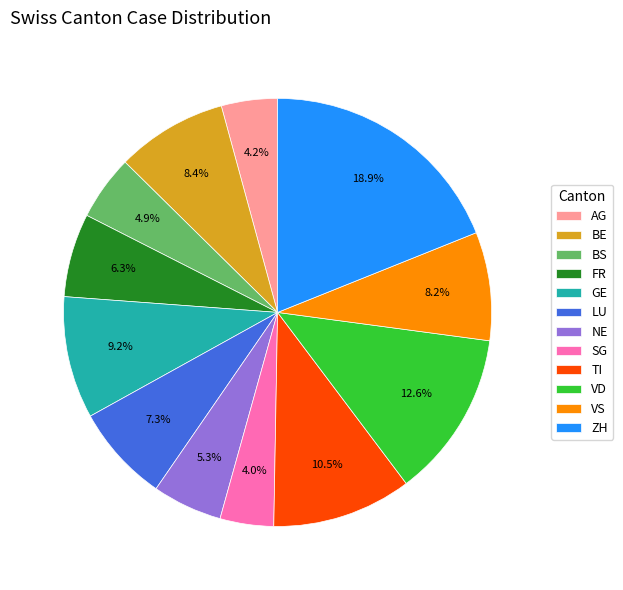

How much of the chart is everything except SG?

96.0%